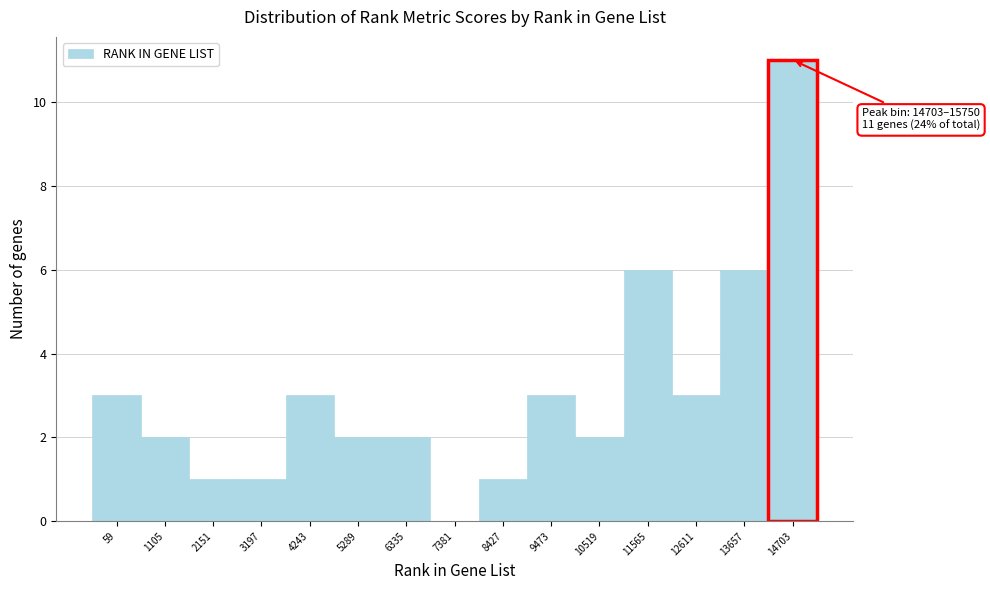

Reading left to right, list all the values displayed in this chart.

59=3	1105=2	2151=1	3197=1	4243=3	5289=2	6335=2	7381=0	8427=1	9473=3	10519=2	11565=6	12611=3	13657=6	14703=11